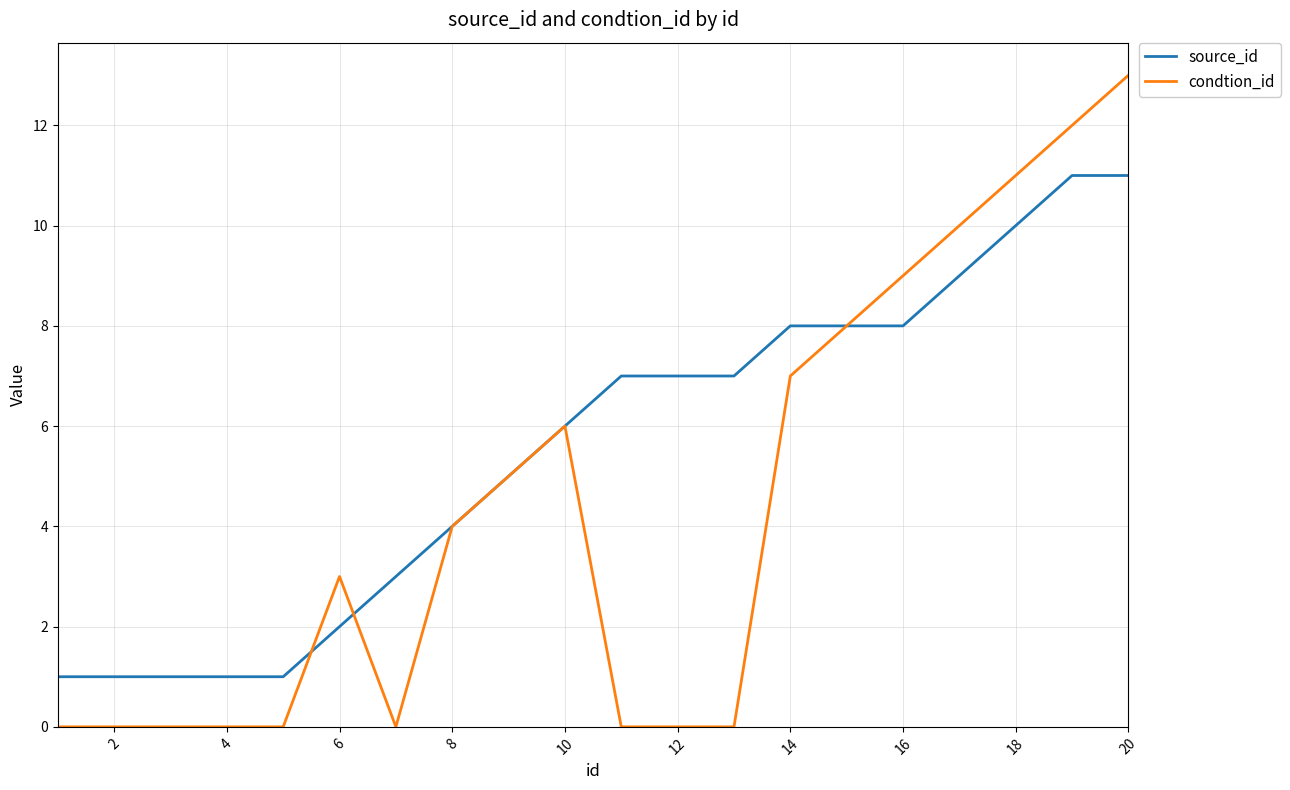

Which series has the largest total across all categories?

source_id